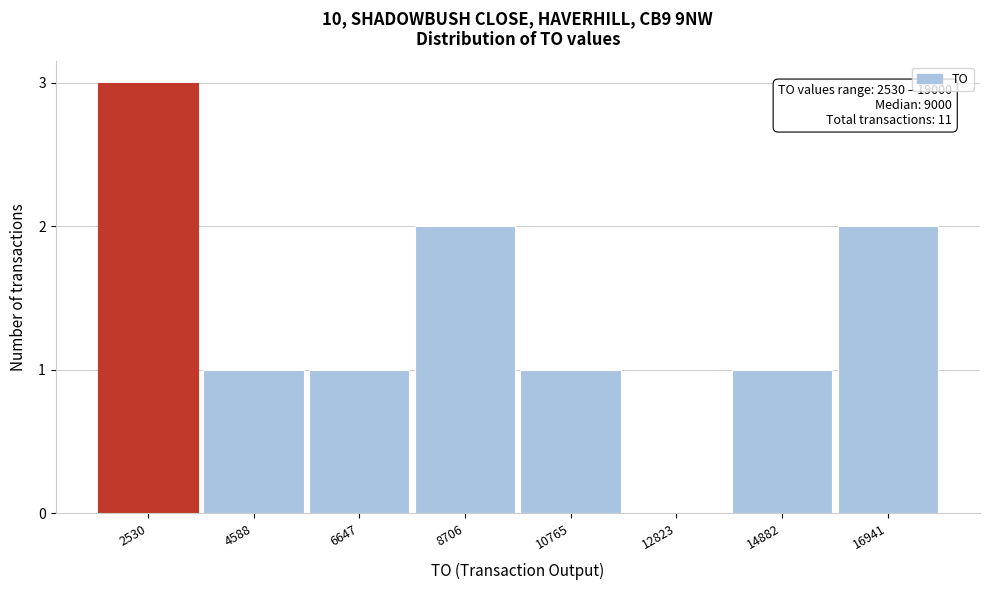

Reading left to right, transcribe all the data shown in this chart.

2530=3	4588=1	6647=1	8706=2	10765=1	12823=0	14882=1	16941=2